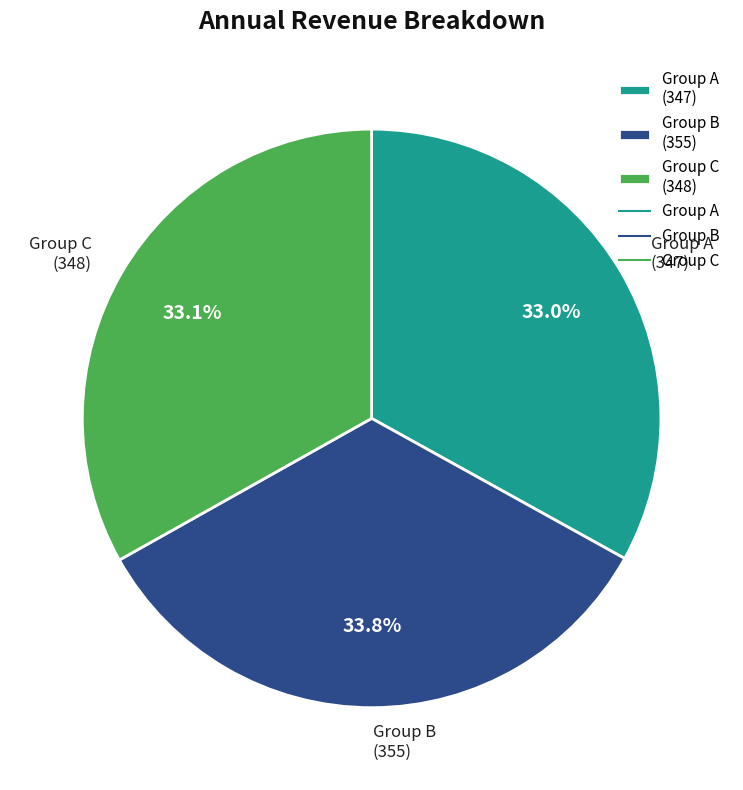

Approximately how many times larger is the value at Group A (347) compared to Group B (355)?

1.0